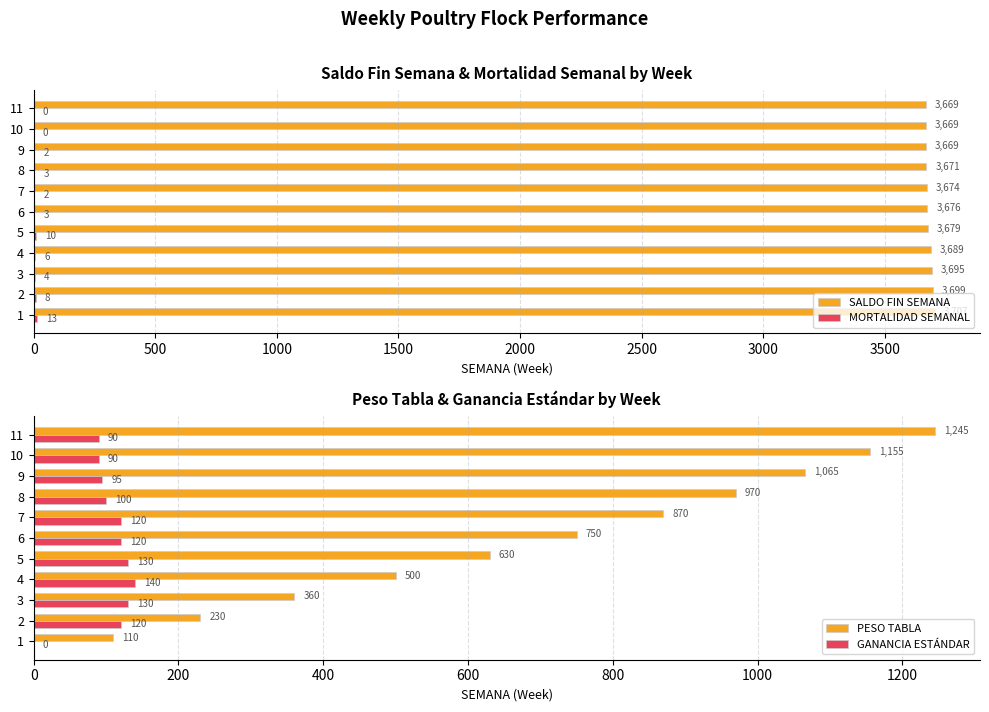

At which label is SALDO FIN SEMANA closest to 3688?

4